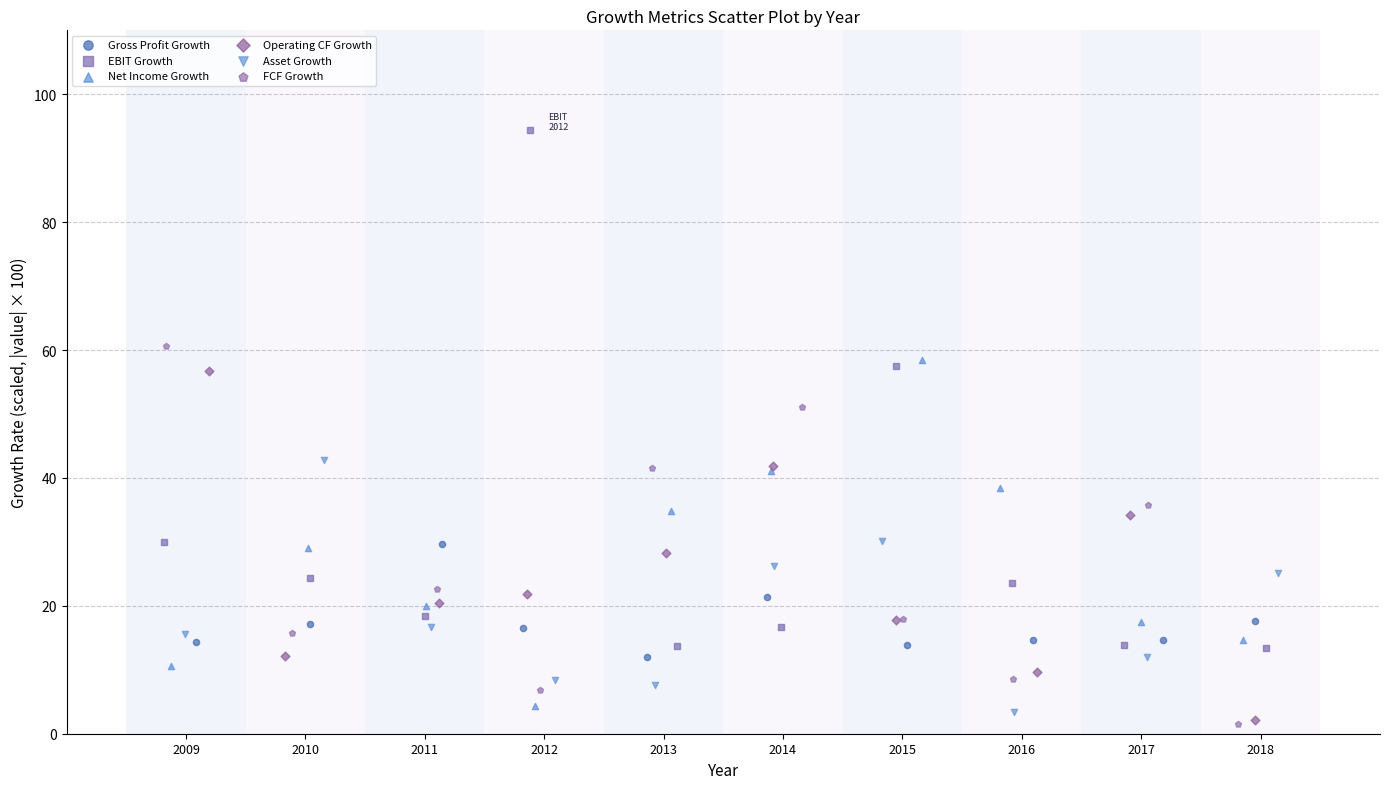

Which series reaches the maximum Y coordinate?

EBIT Growth